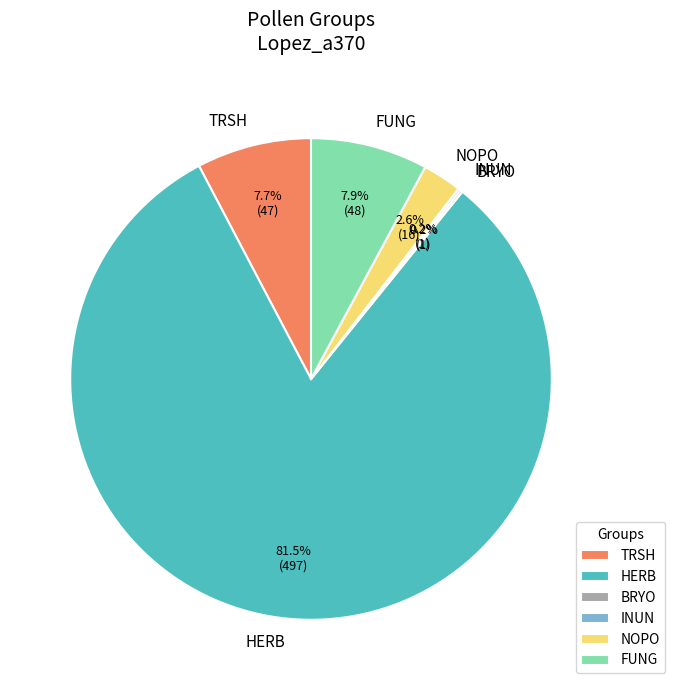

Is there any slice that represents more than half of the pie?

Yes